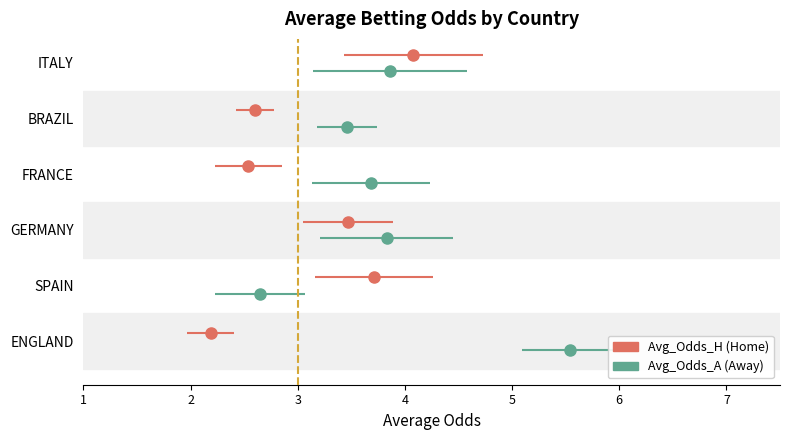

What is the highest value of the Avg_Odds_H series?

4.1